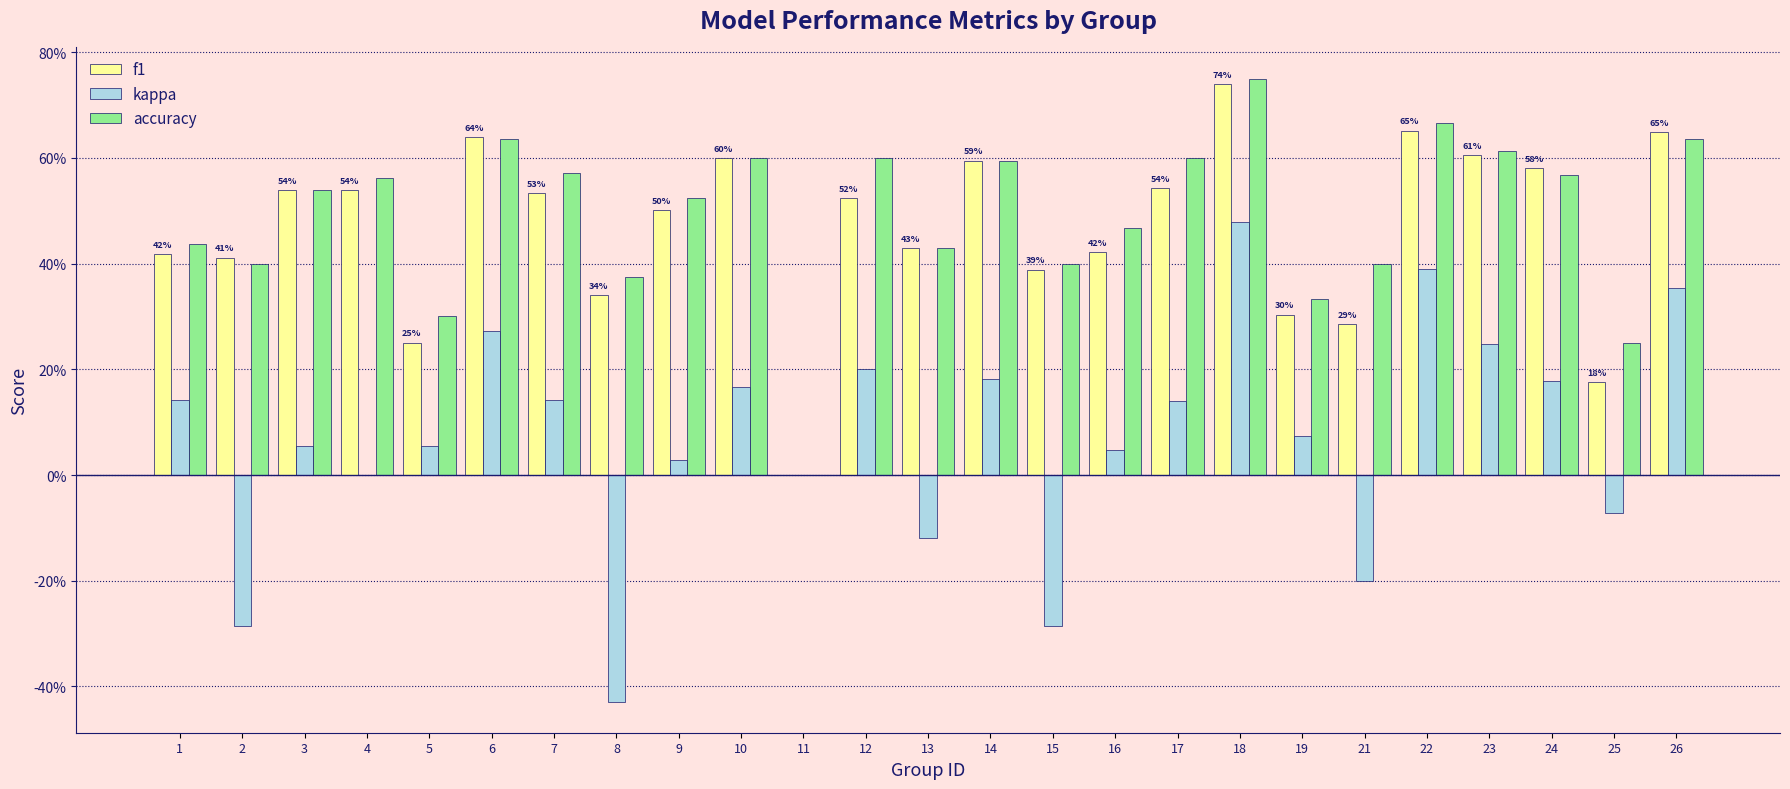

What is the value of the accuracy bar at the 4th from the left?

0.6